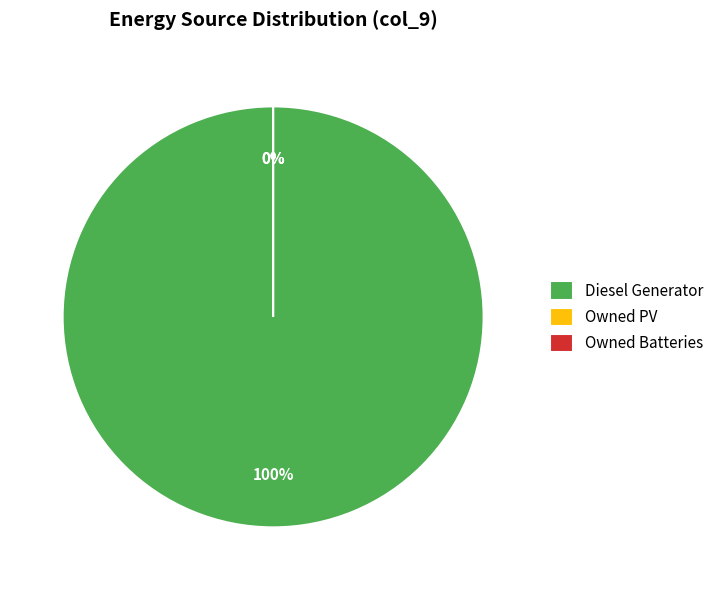

Is Owned PV the majority of the pie?

No